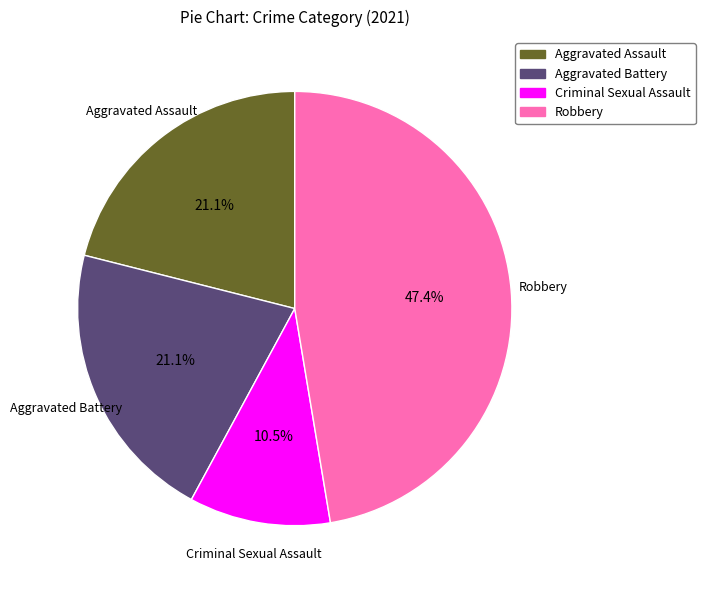

To the nearest percent, what percentage of the pie is Aggravated Battery?

21%